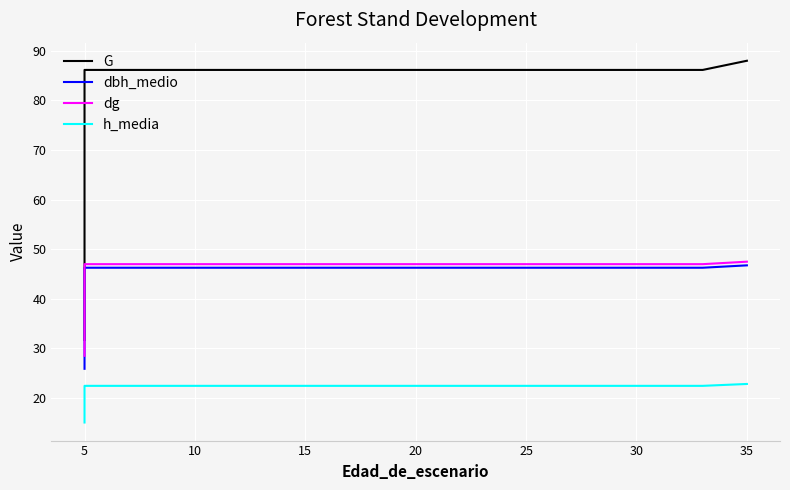

At how many categories does at least one series exceed 25?

34